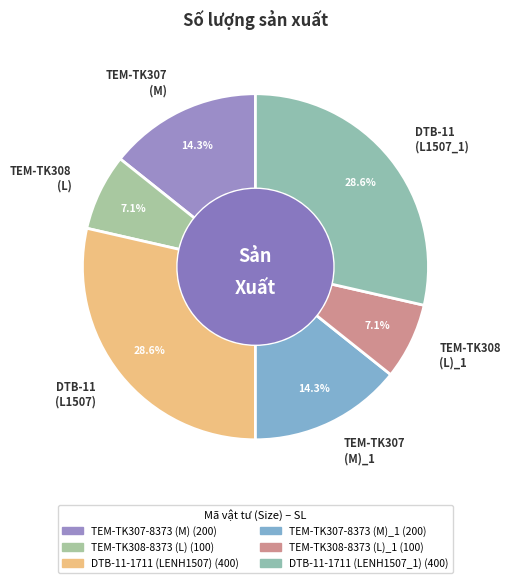

Which has a higher value, TEM-TK307 (M)_1 or TEM-TK308 (L)?

TEM-TK307 (M)_1